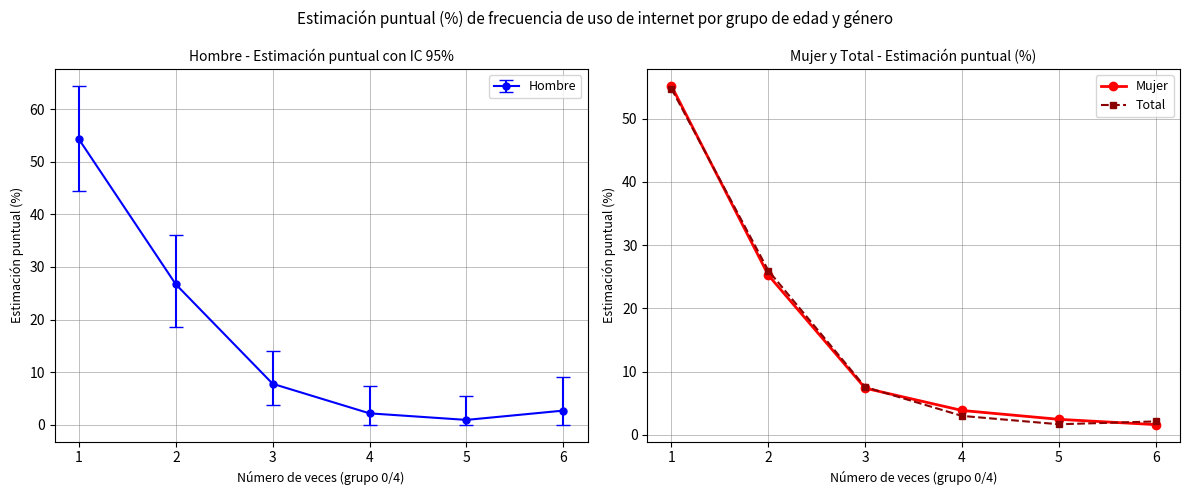

What is the value of the Mujer point at the 5th from the left?

2.5